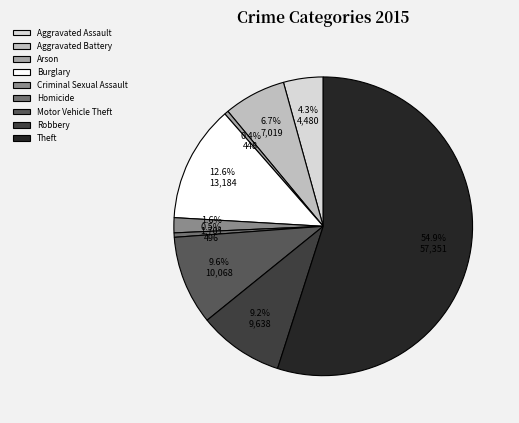

To the nearest percent, what is the combined percentage of Aggravated Battery and Motor Vehicle Theft?

16%